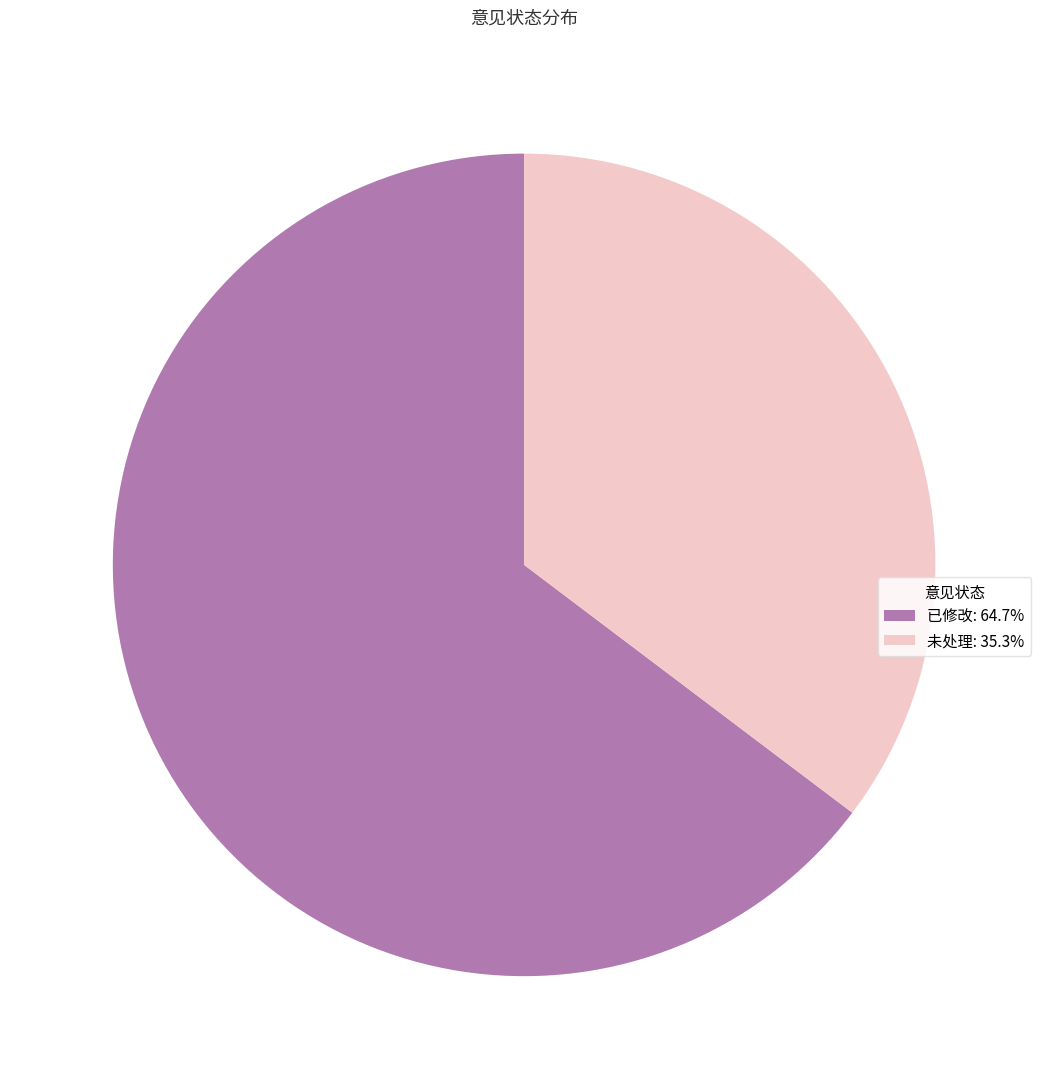

Is it true that 已修改 is 70% of the pie?

False